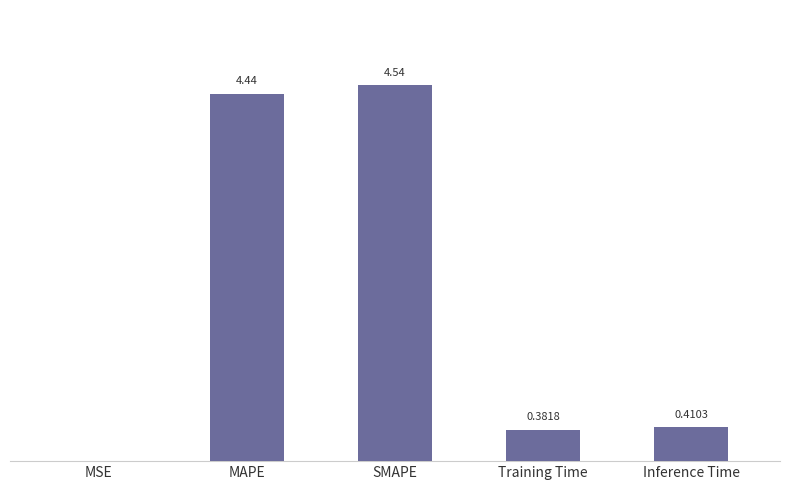

Where is the data nearest to the value 2?

Inference Time